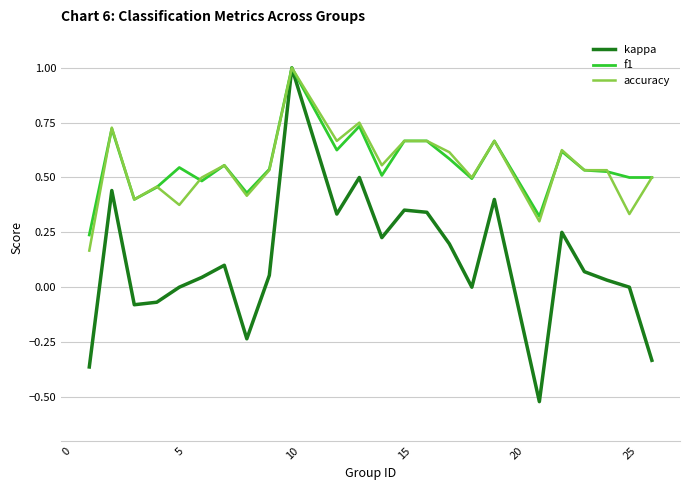

How many lines are shown in the chart?

3